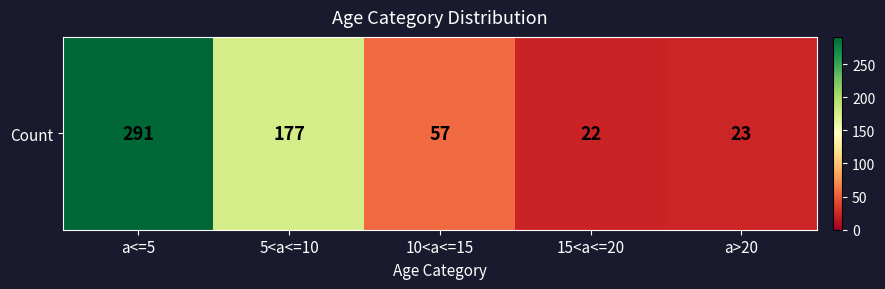

What is the change in value from 5<a<=10 to 15<a<=20?

-155